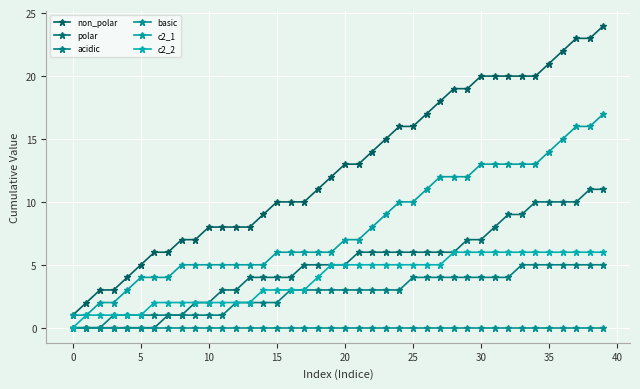

How many lines are shown in the chart?

6